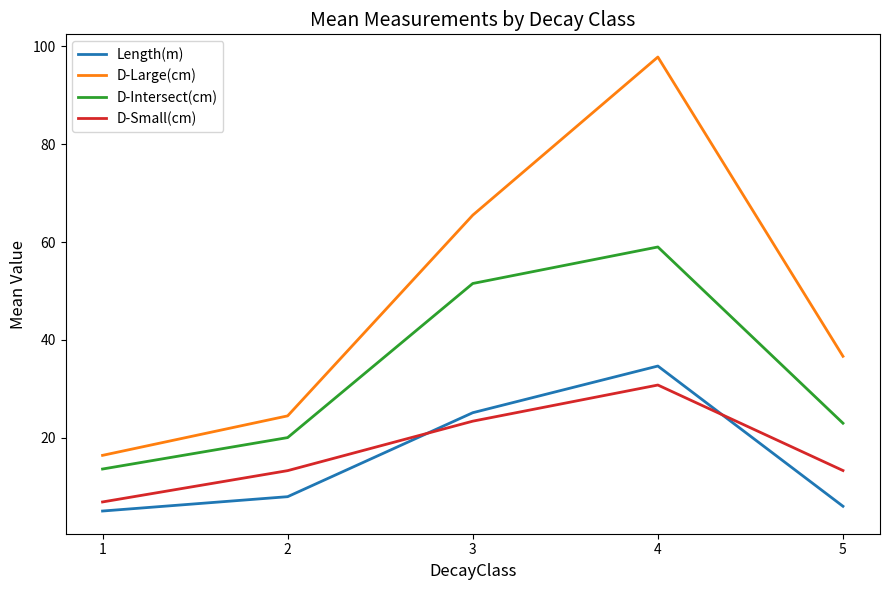

What is the total value across all series at 1?

42.1